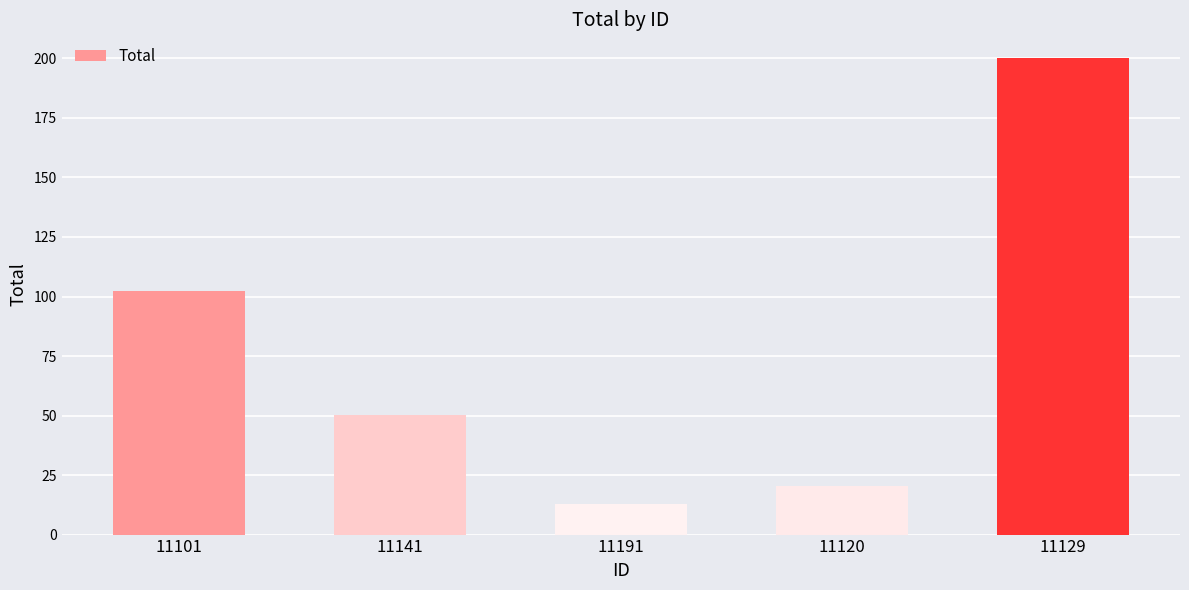

What is the difference between the maximum and second lowest values?

179.8